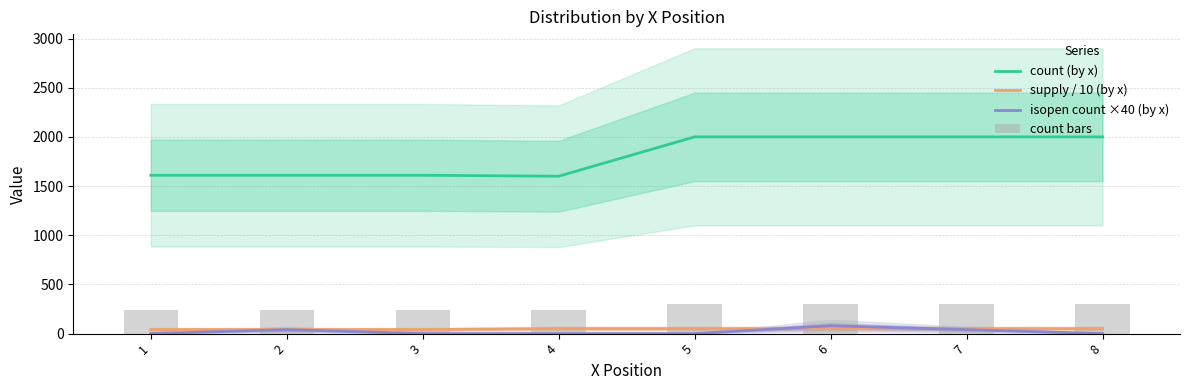

What is the value of the count bars bar at the 6th from the left?

300.0